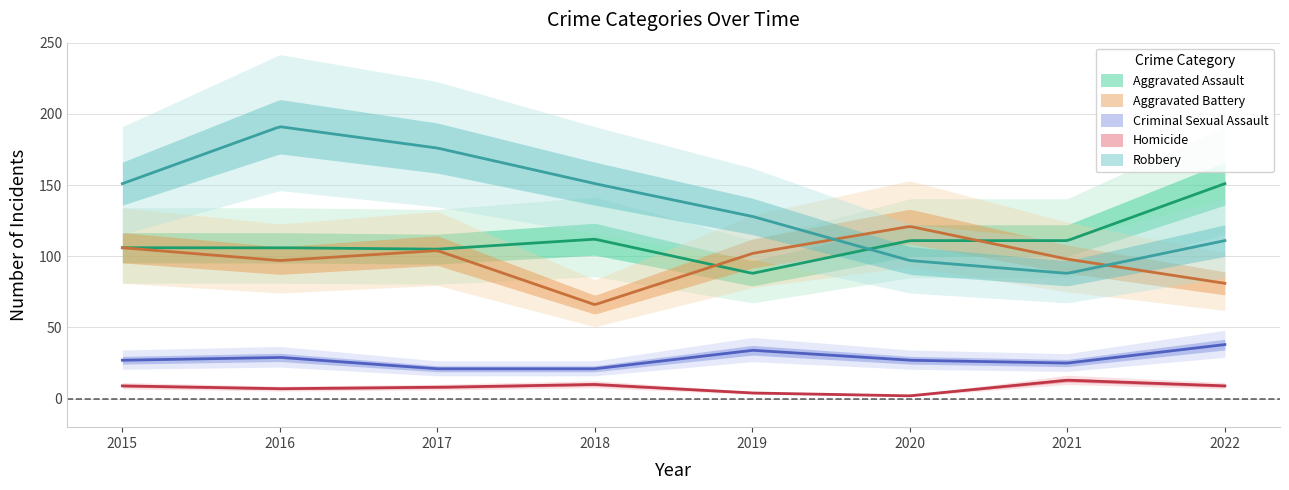

True or false: Homicide and Robbery intersect in this chart.

False